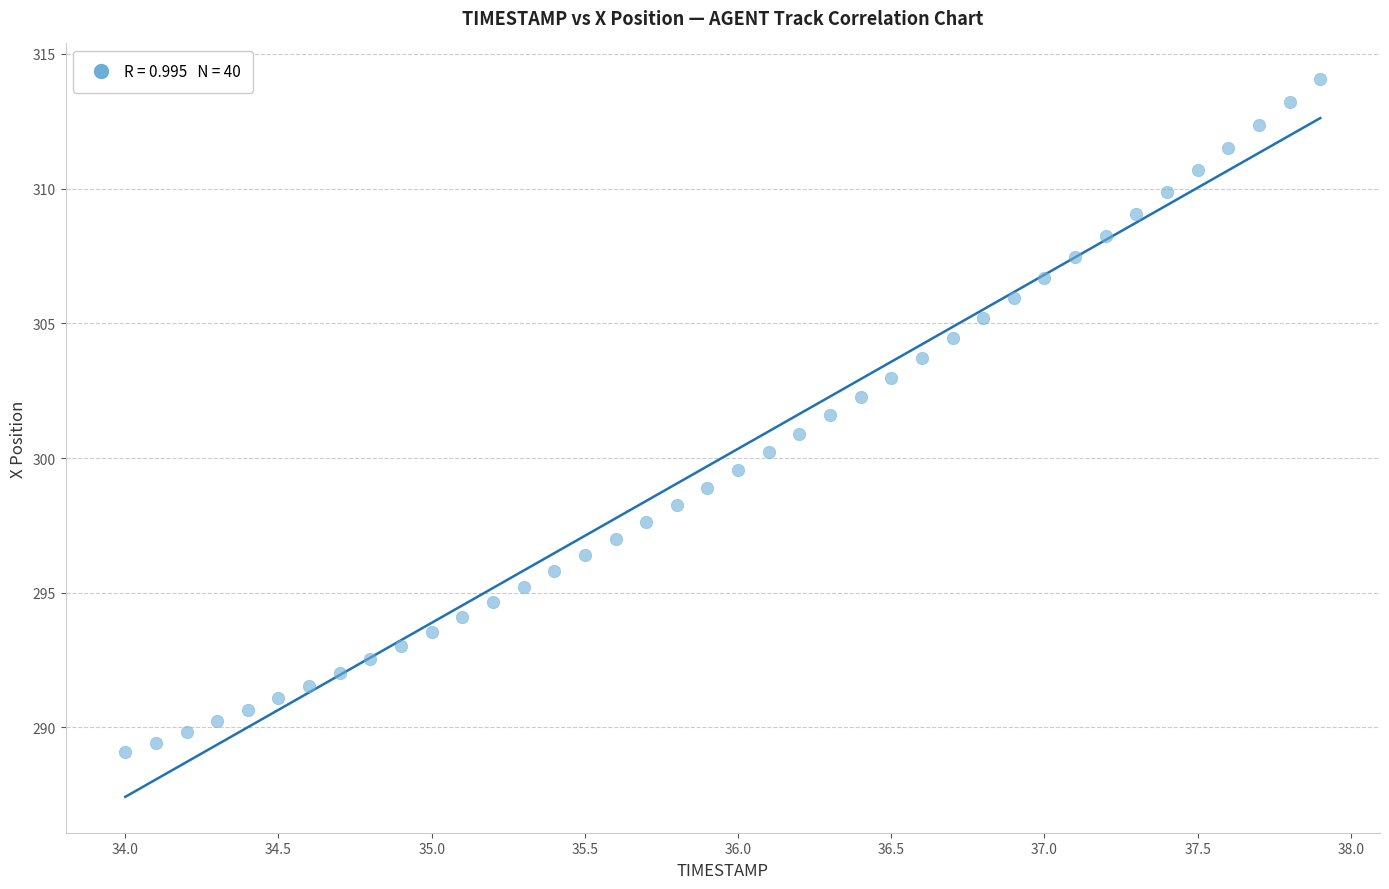

What is the range of Y values (max minus min)?

25.0